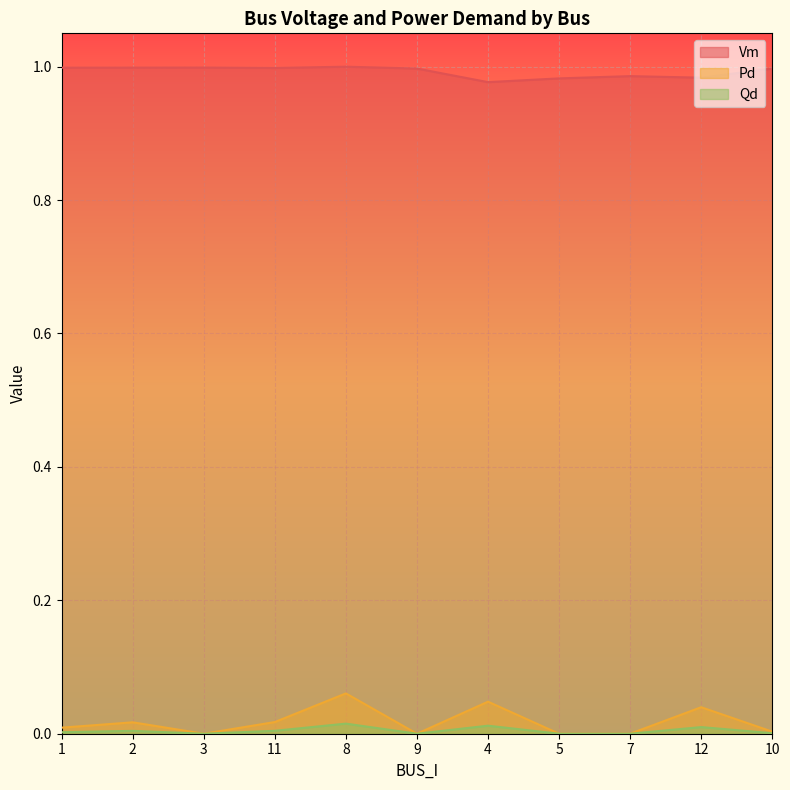

At which category is the sum across all series the highest?

8